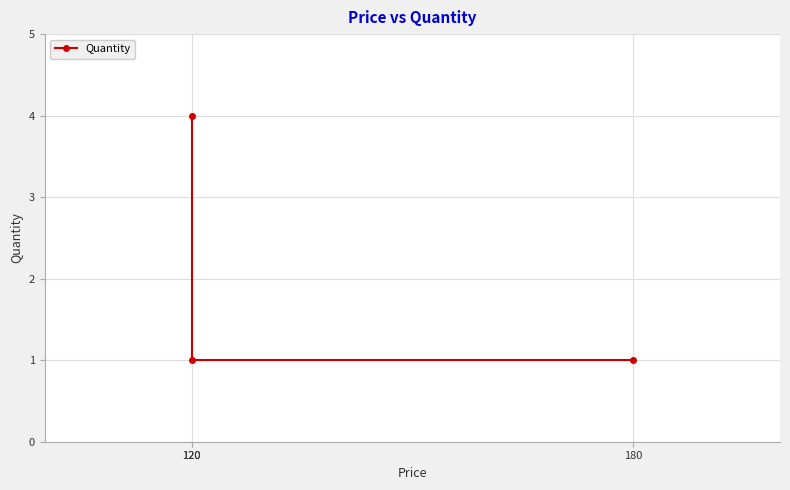

What is the average value?

2